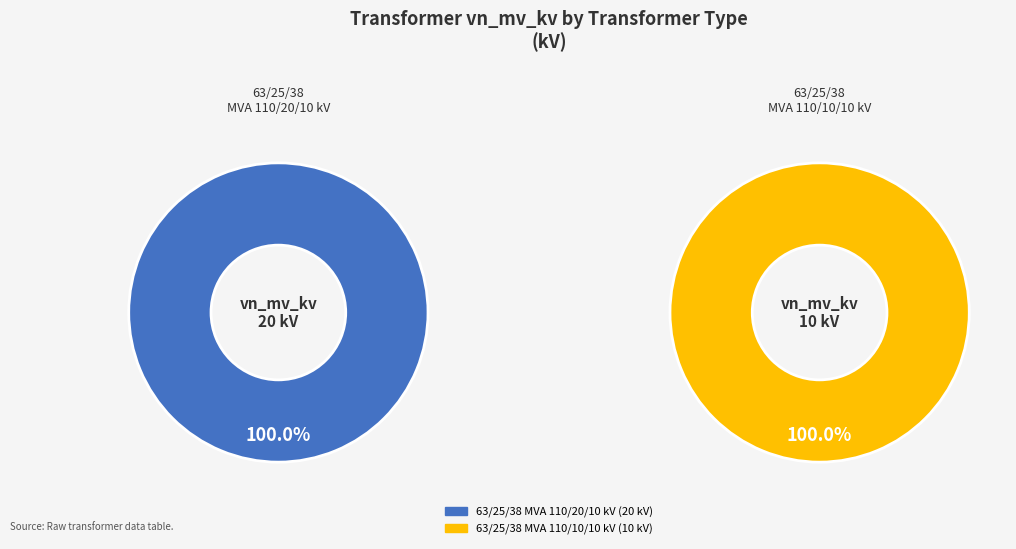

Count the number of slices in the pie.

2